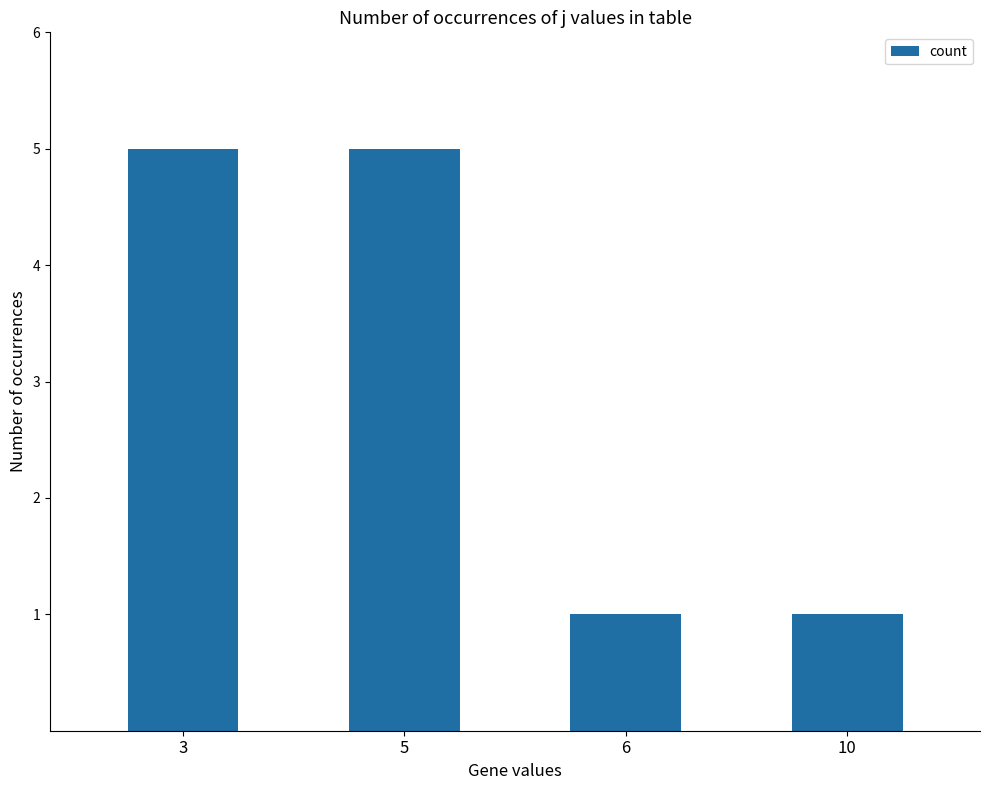

Reading left to right, transcribe all the data shown in this chart.

3=5	5=5	6=1	10=1